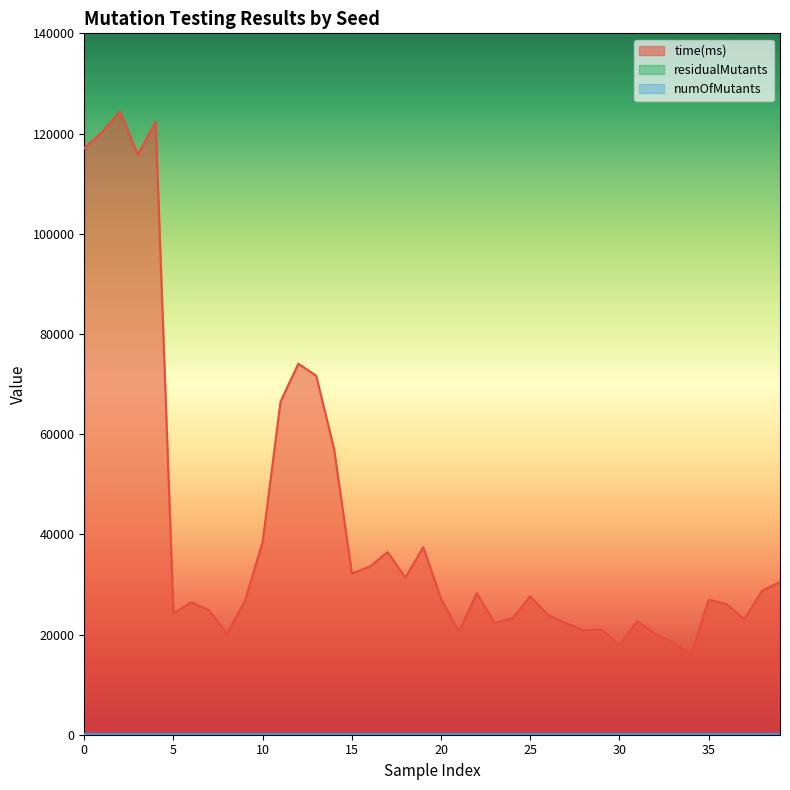

What is the value of the residualMutants point at the 22nd from the left?

112